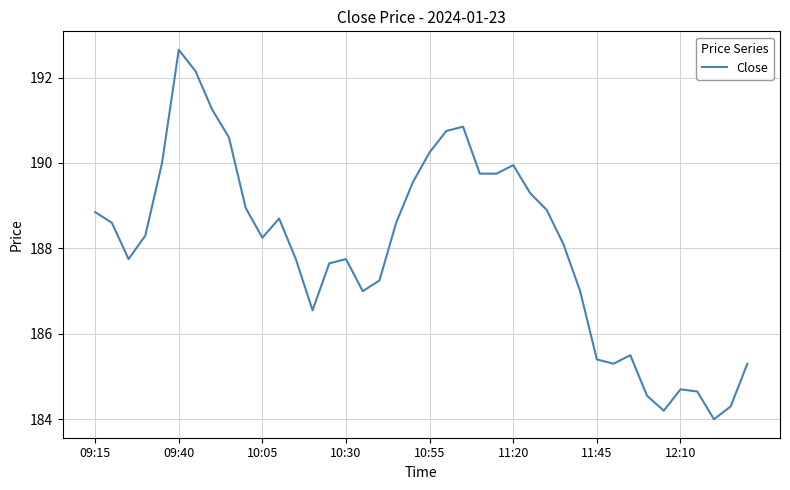

What is the minimum value shown in the chart?

184.0